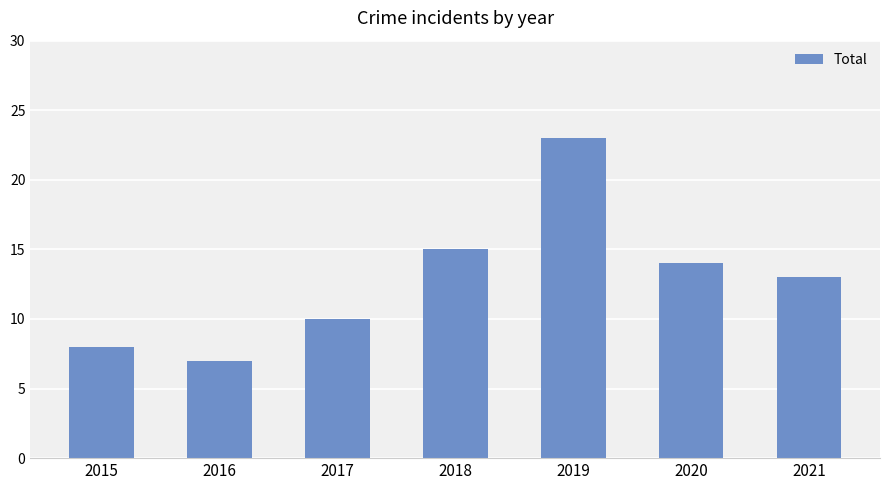

List the labels in order of value, largest first.

2019, 2018, 2020, 2021, 2017, 2015, 2016